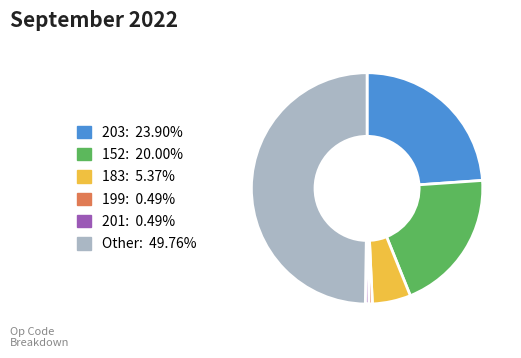

How many slices are in this pie chart?

6